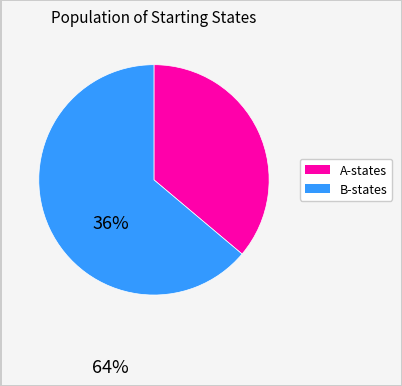

Is there any slice that represents more than half of the pie?

Yes